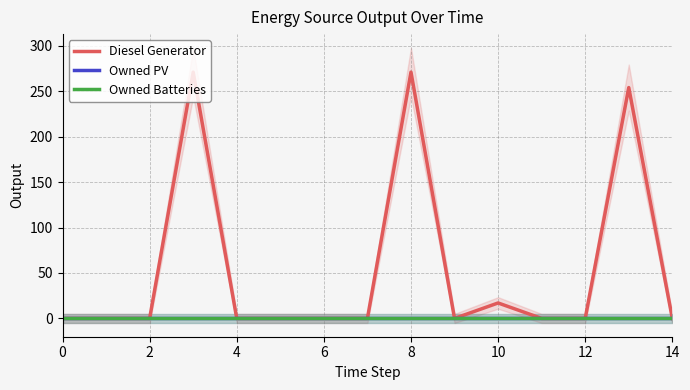

True or false: Owned Batteries and Owned PV cross at least once.

False